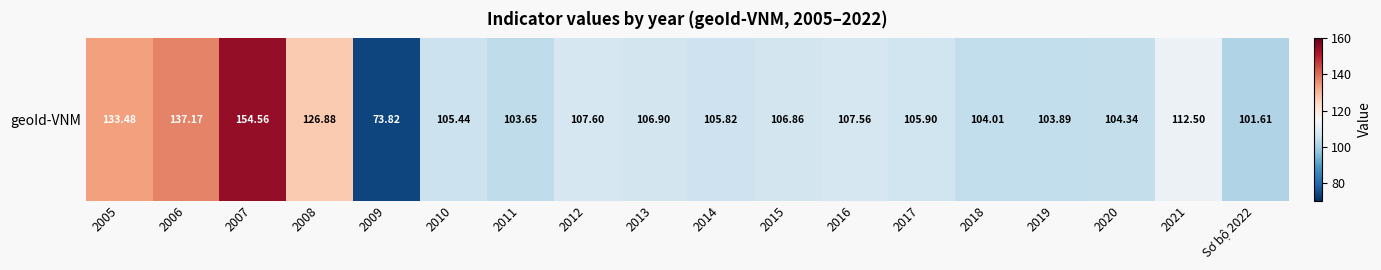

List the labels in order of value, smallest first.

2009, Sơ bộ 2022, 2011, 2019, 2018, 2020, 2010, 2014, 2017, 2015, 2013, 2016, 2012, 2021, 2008, 2005, 2006, 2007